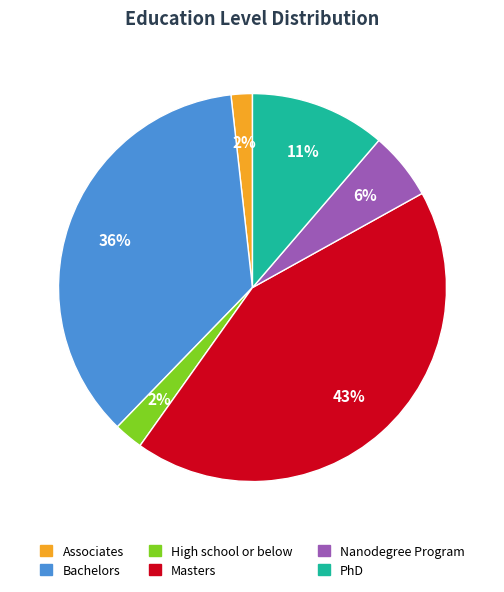

To the nearest percent, what is the average slice percentage?

17%